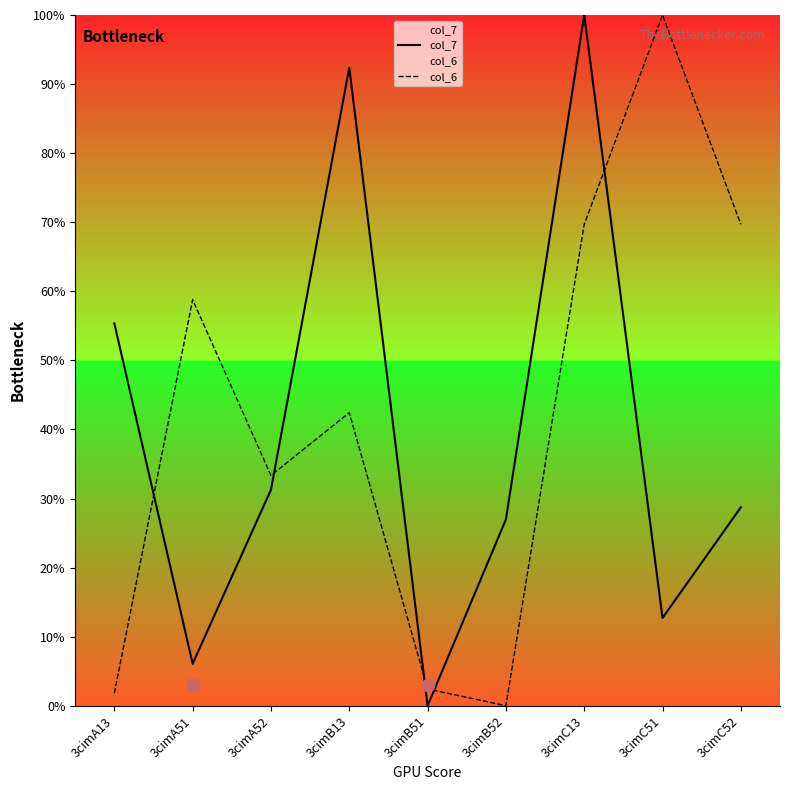

What is the total value across all series at 3cimC13?

169.7